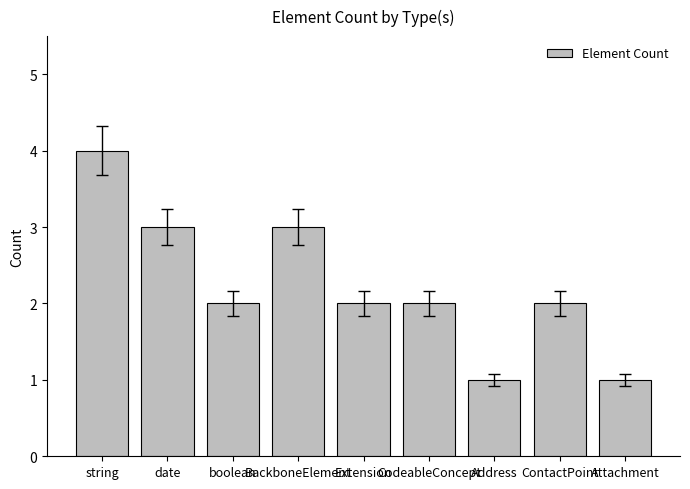

What is the difference between the maximum and minimum values?

3